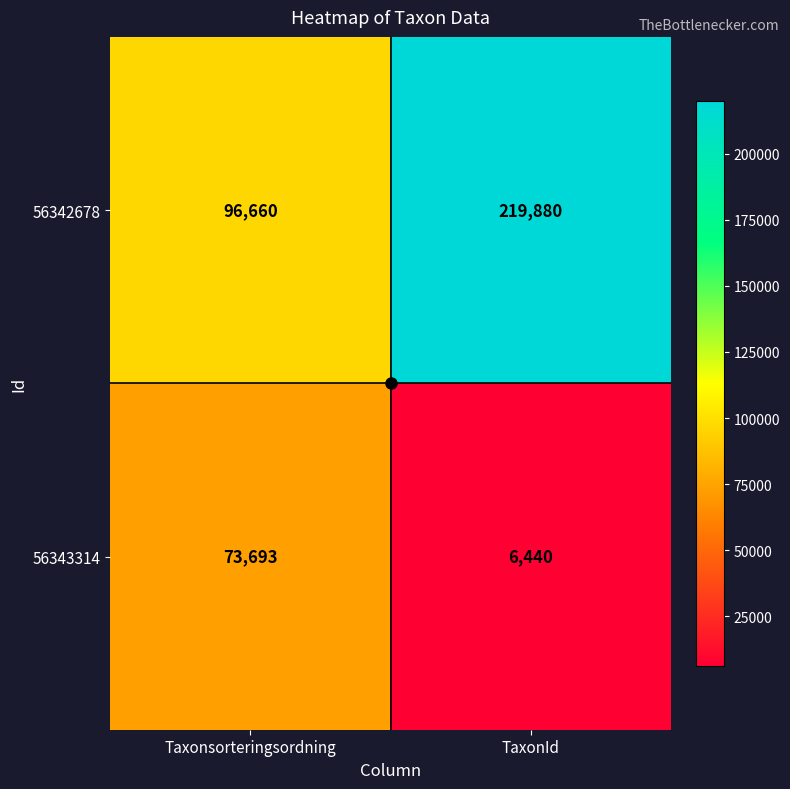

At which category is the sum across all series the highest?

TaxonId